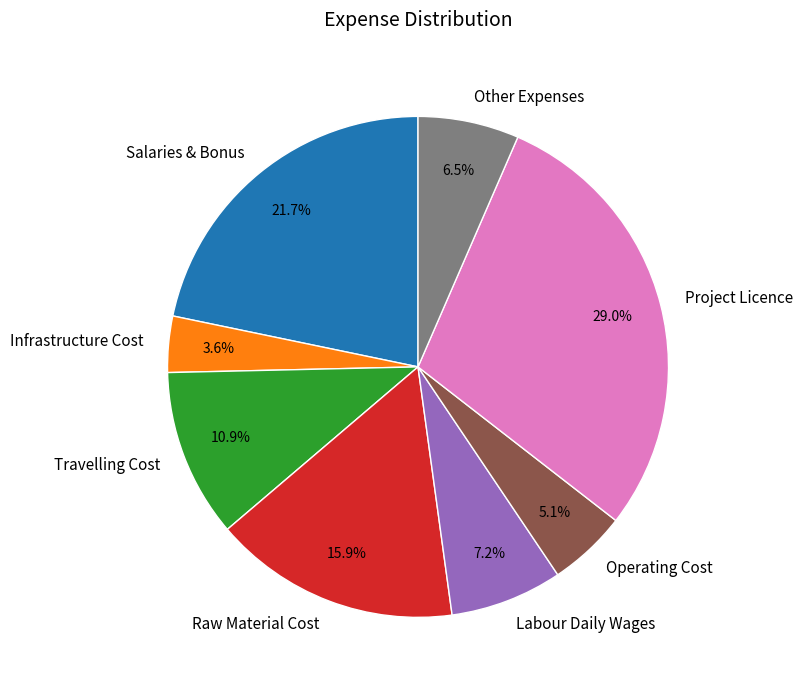

What percentage do Operating Cost and Raw Material Cost together represent?

21.0%